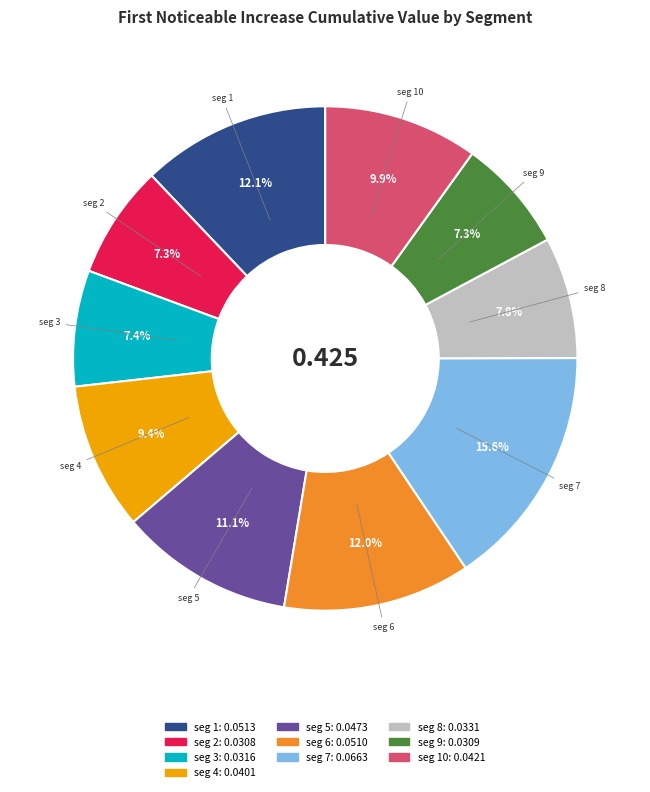

Does any single category account for the majority?

No